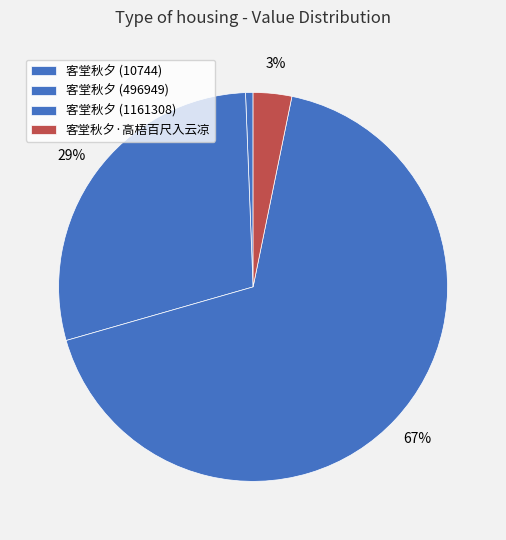

How many slices are in this pie chart?

4